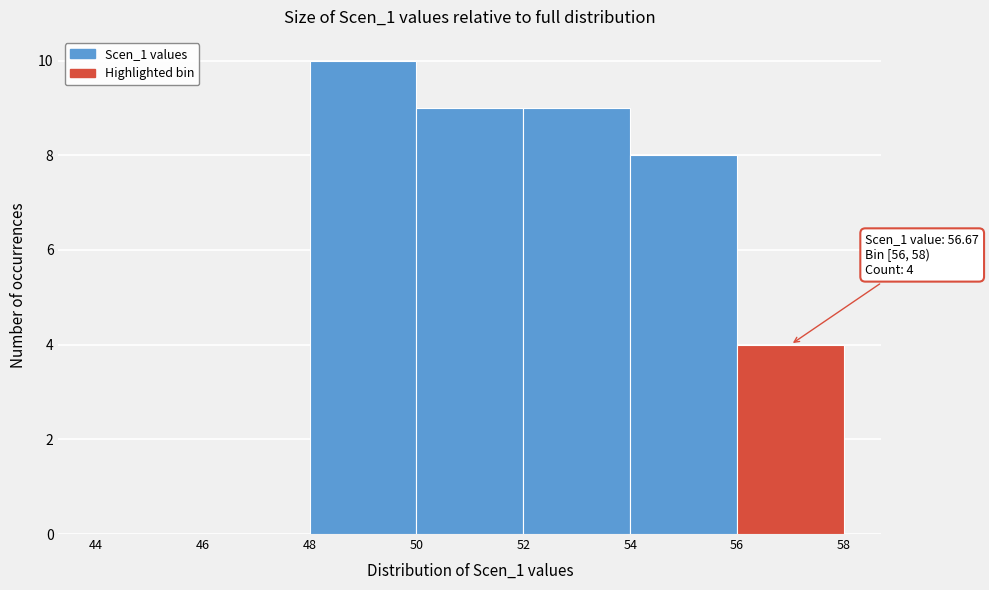

Which range on the x-axis has the tallest bar?

48 to 50